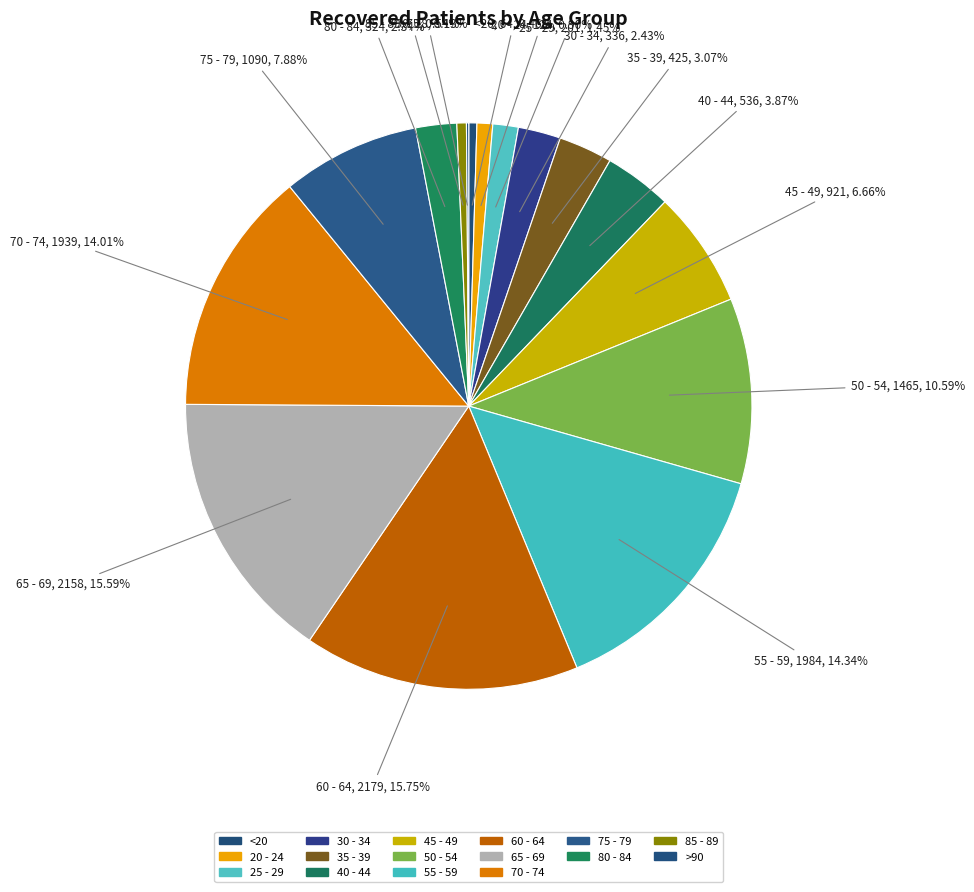

What portion of the pie excludes 65 - 69?

84.4%